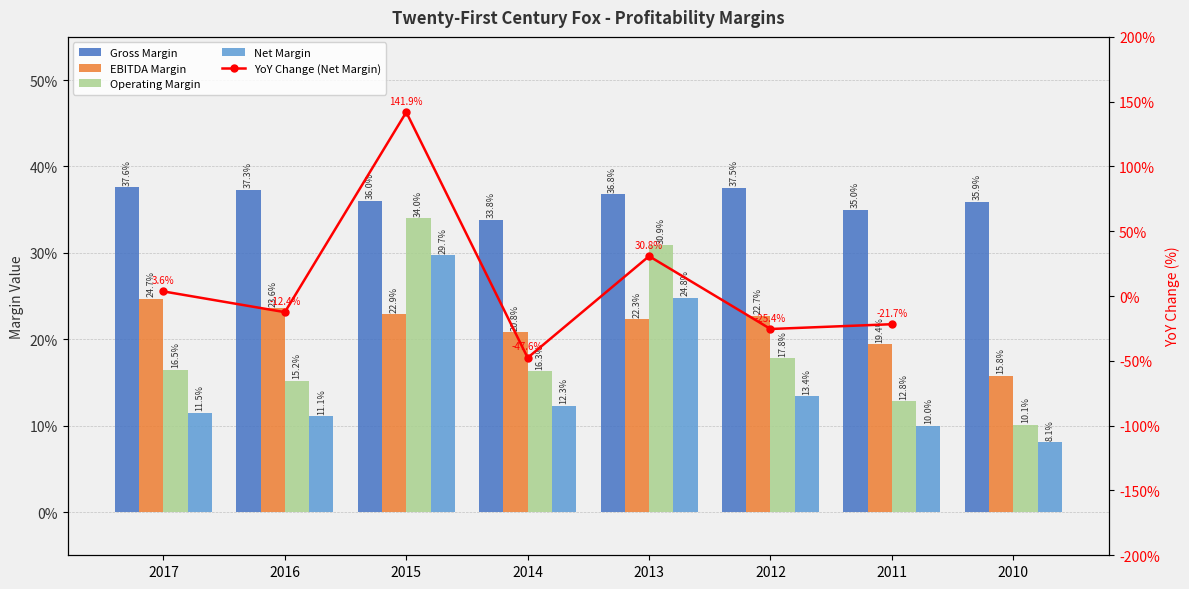

What is the minimum value for Operating Margin?

0.1